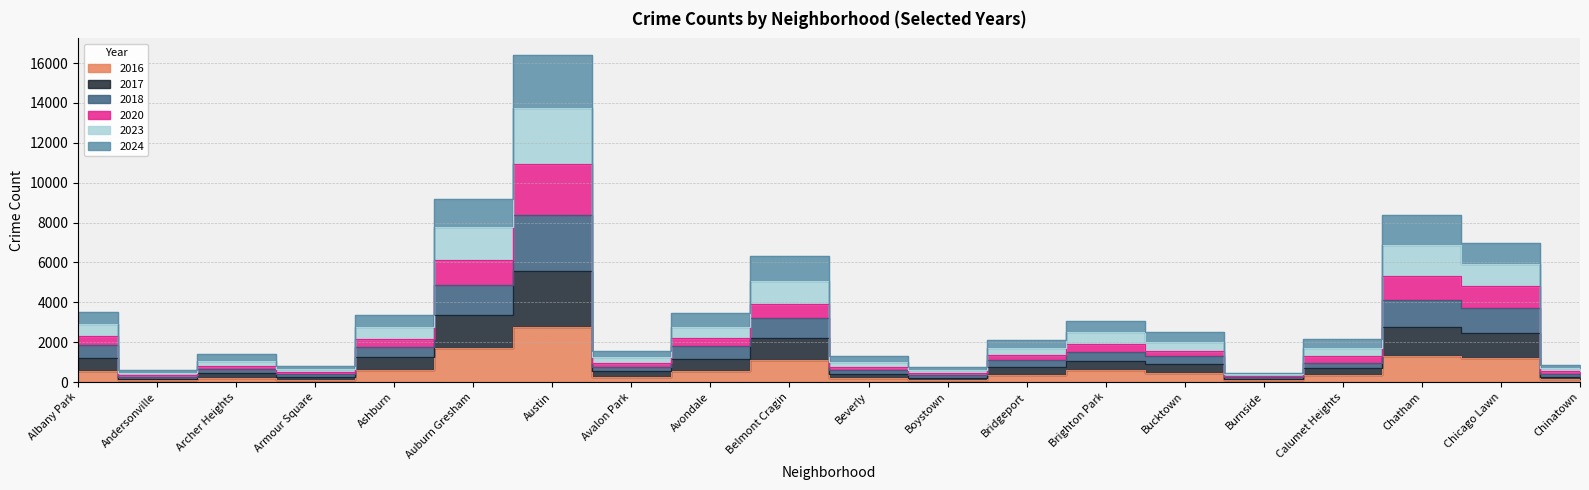

The 2017 series shows 1077 at Archer Heights. True or false?

False